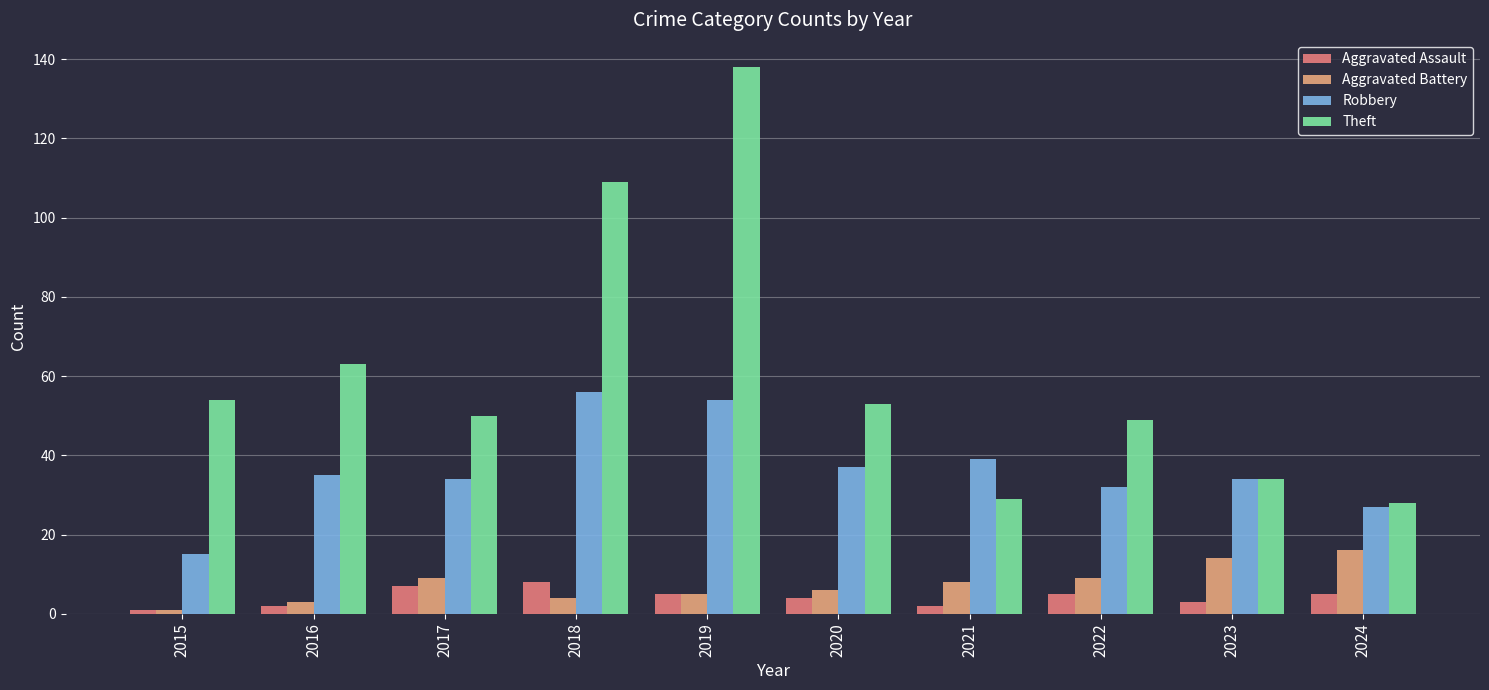

Which series has the largest range (max minus min)?

Theft